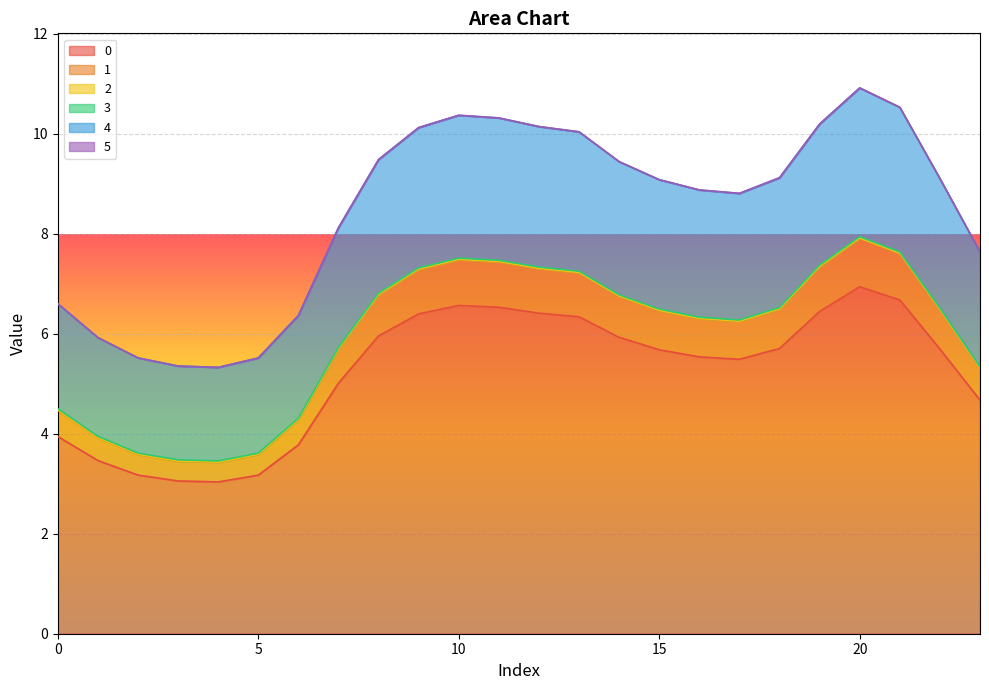

What is the average value of the 0 series?

5.2